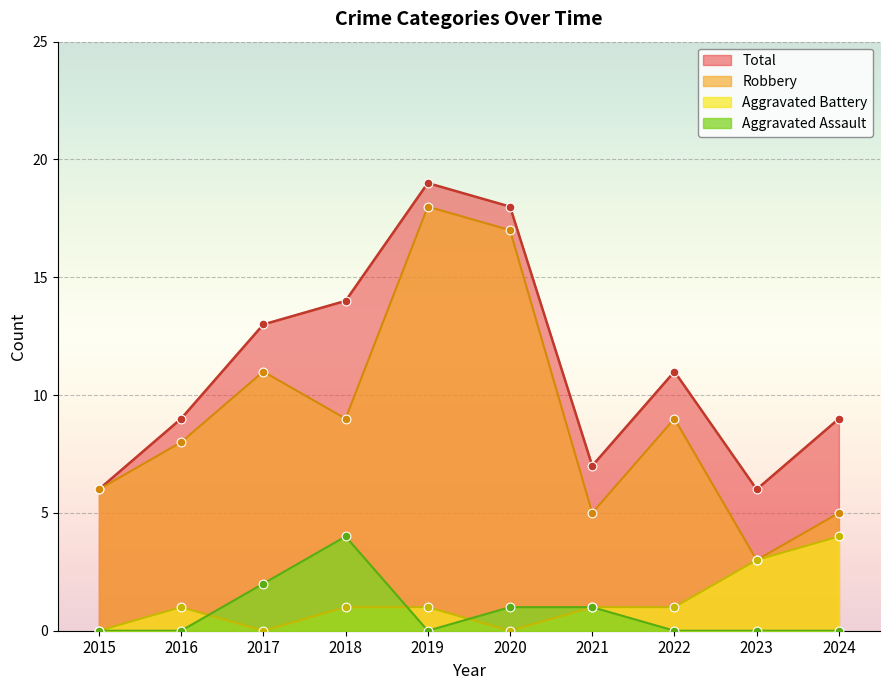

Which series has the largest total across all categories?

Total